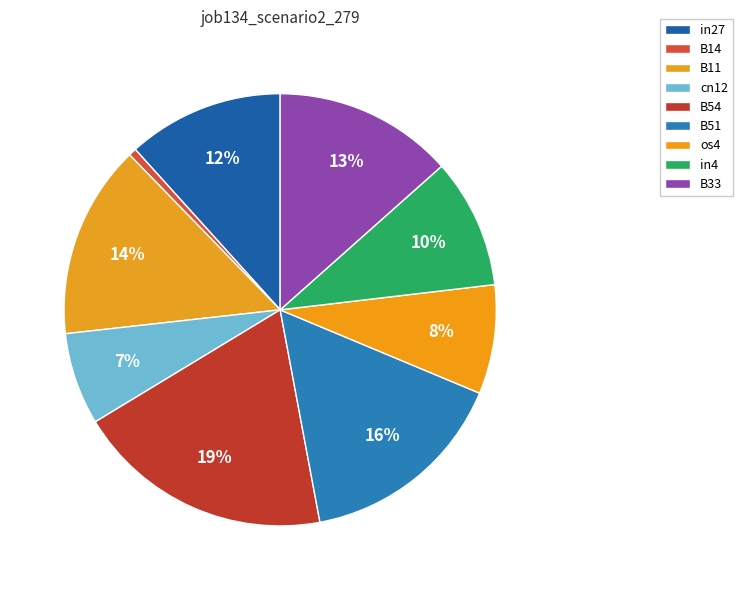

Count the number of slices in the pie.

9